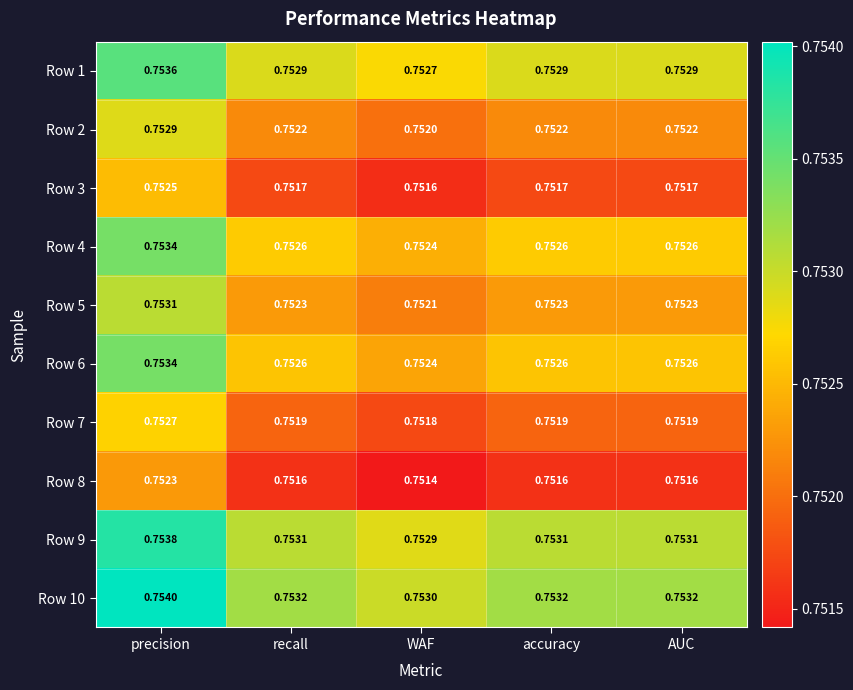

Is the value of Row 6 at recall greater than the value of Row 5 at accuracy?

Yes